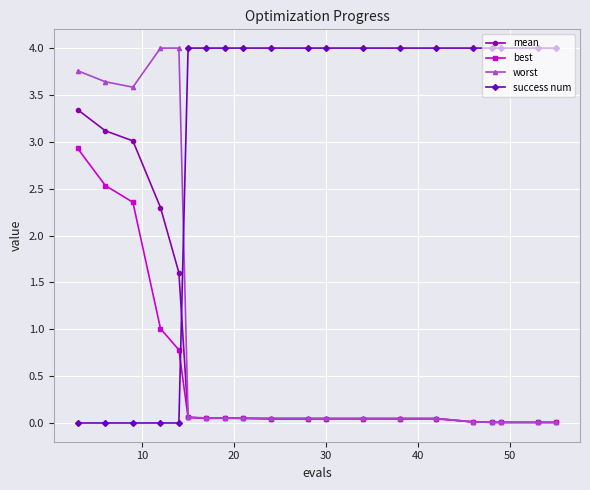

Which series ends up on top after the final intersection of mean and success num?

success num